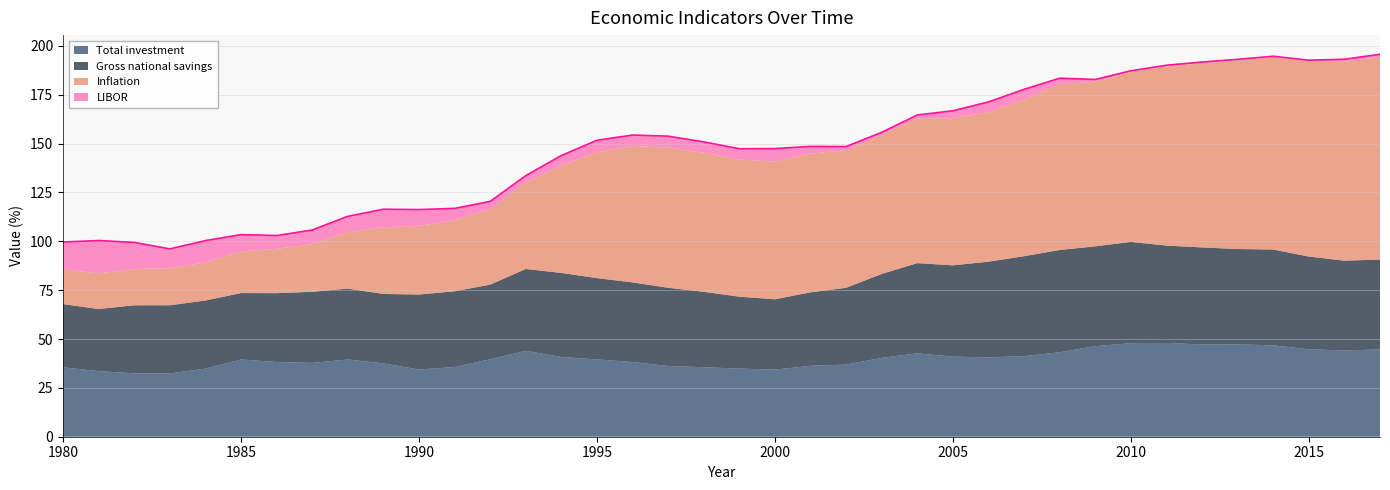

Which series has the widest spread of values?

Inflation